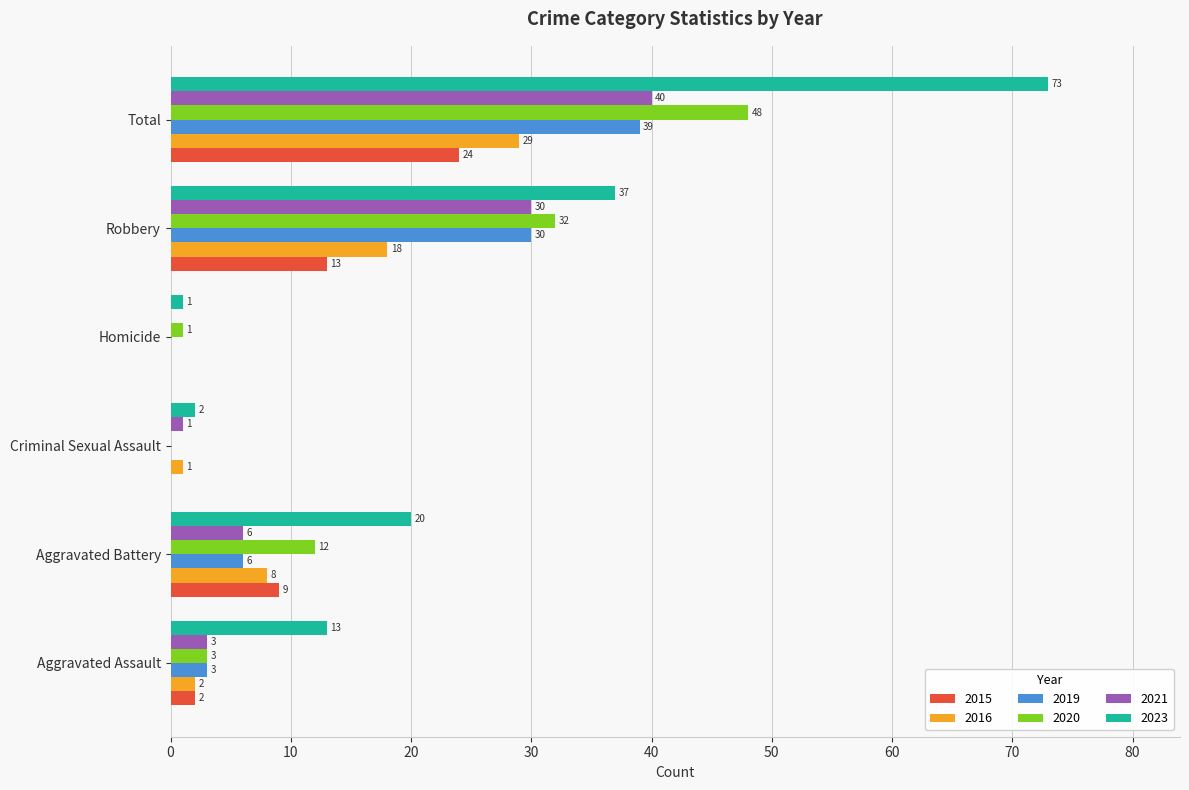

What is the approximate value of 2023 at Total?

73